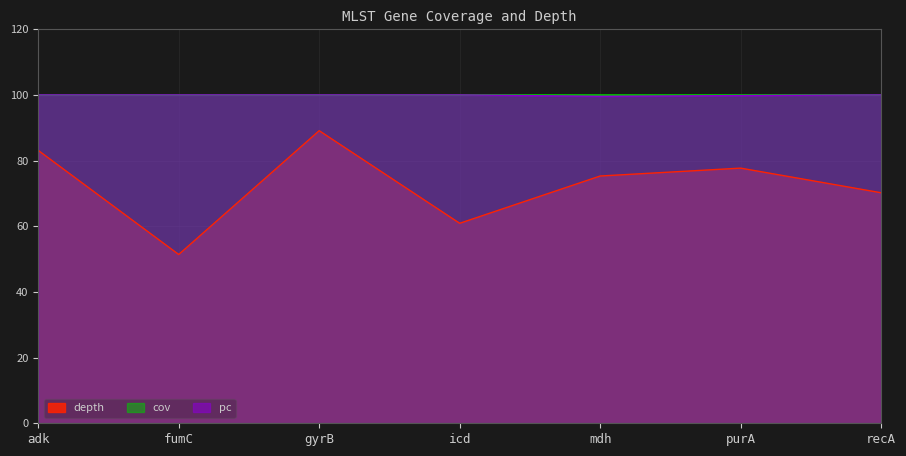

How many data points in depth are less than 75?

3